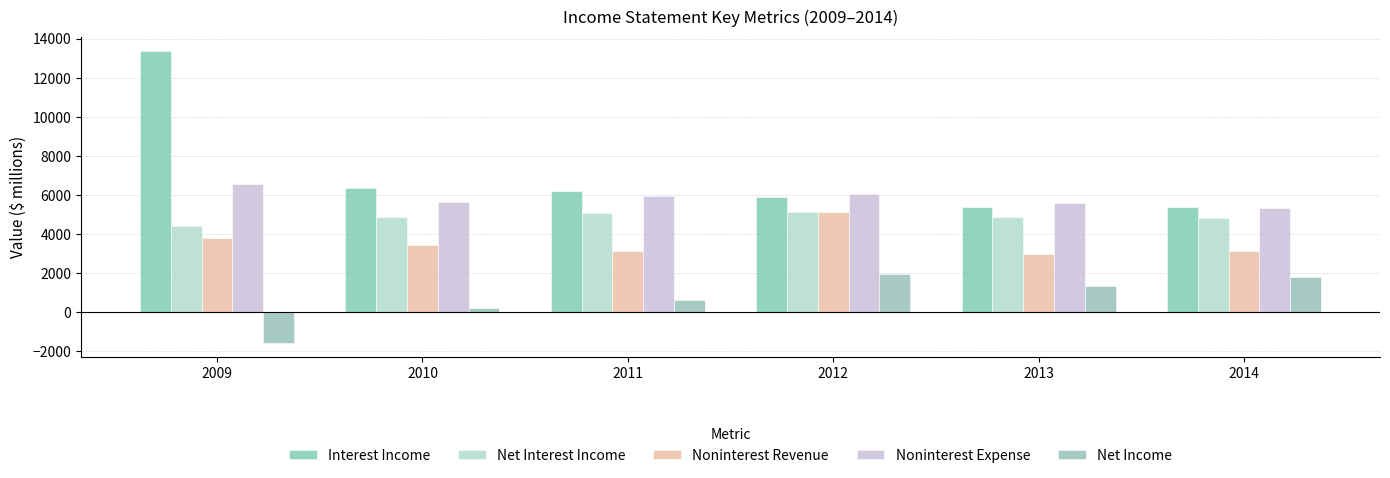

Which series has the largest range (max minus min)?

Interest Income